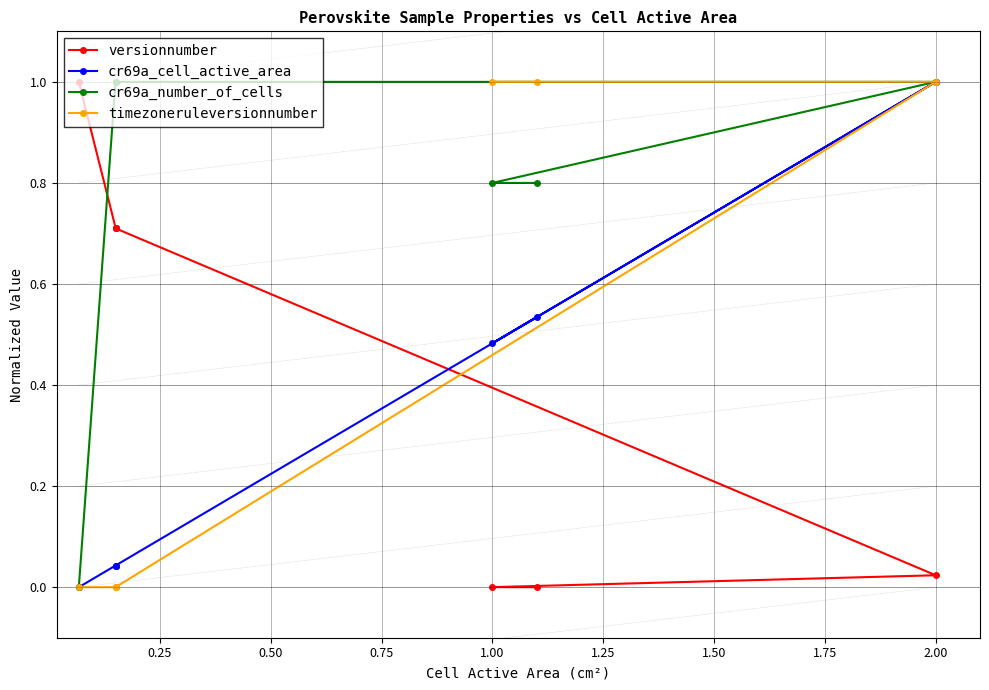

Rank the series by their maximum value, from highest to lowest.

versionnumber, cr69a_cell_active_area, cr69a_number_of_cells, timezoneruleversionnumber